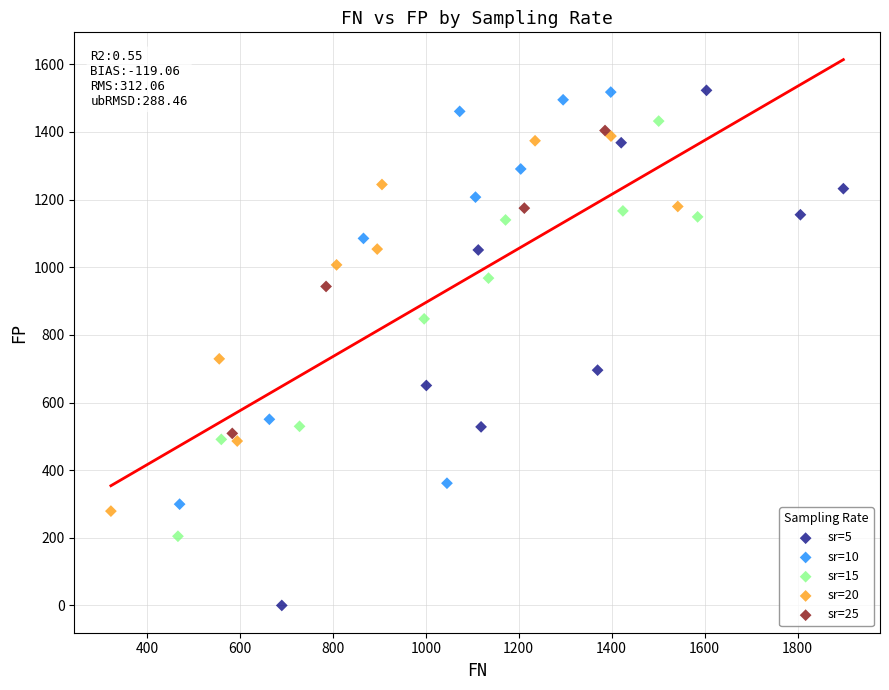

What are all the series names shown in the legend?

sr=5, sr=10, sr=15, sr=20, sr=25